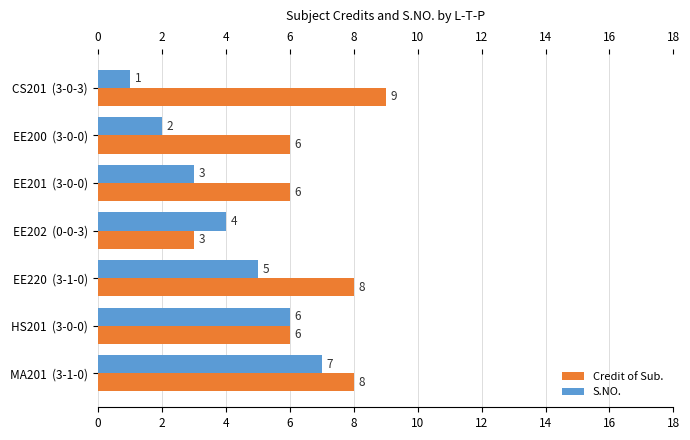

What is the approximate value of Credit of Sub. at HS201  (3-0-0)?

6